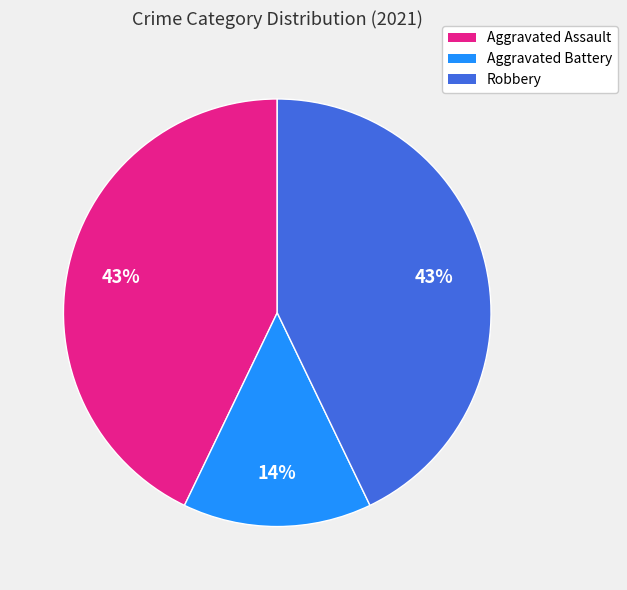

To the nearest percent, what portion does Robbery represent?

43%